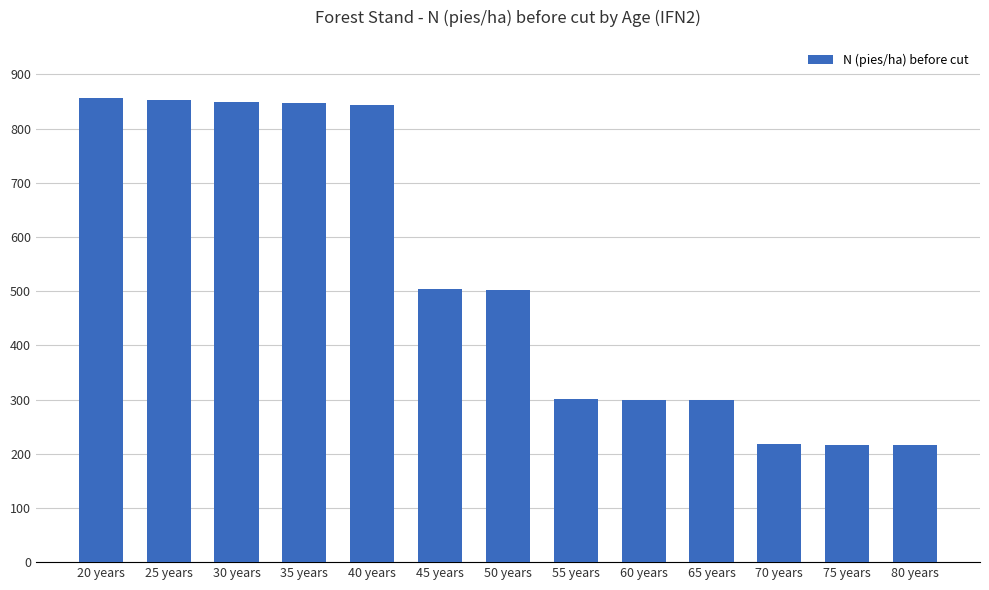

How many data points are less than 503?

6